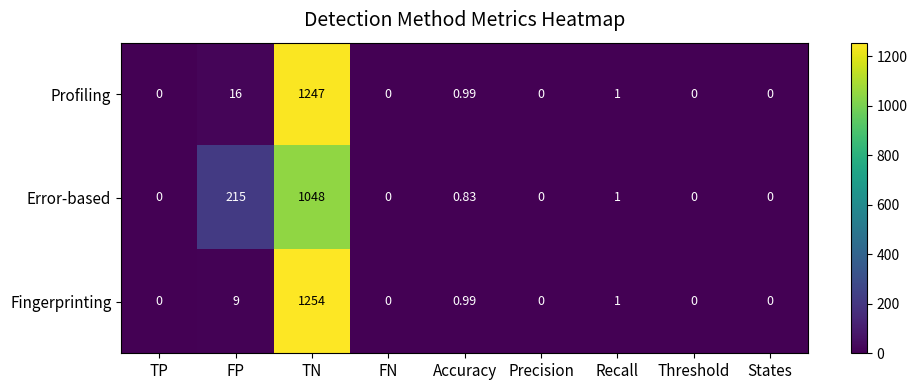

At which category does the chart reach its peak across all series?

TN